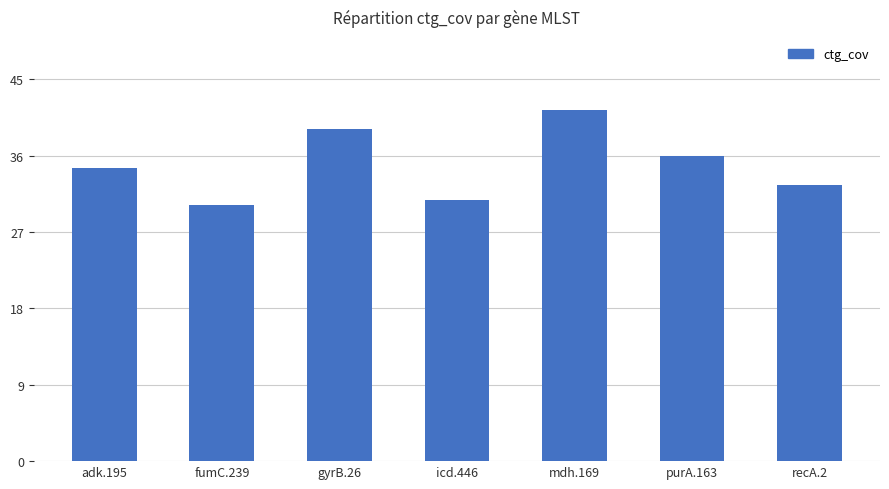

What is the change in value from purA.163 to recA.2?

-3.4